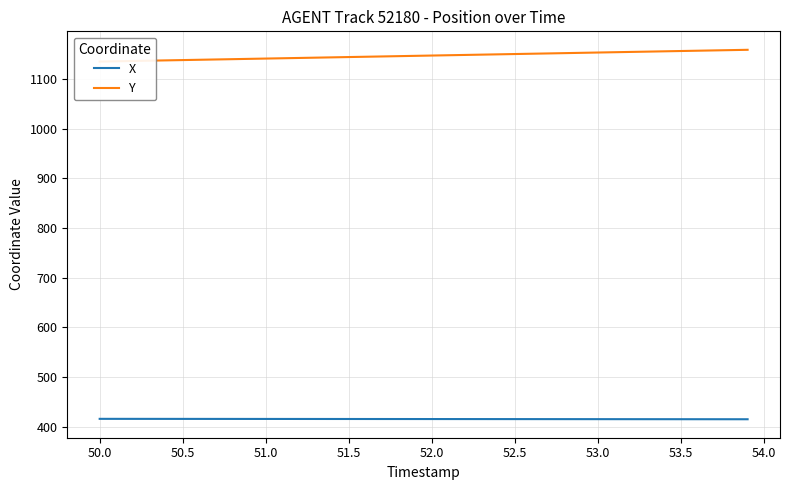

What is the minimum value for X?

415.1